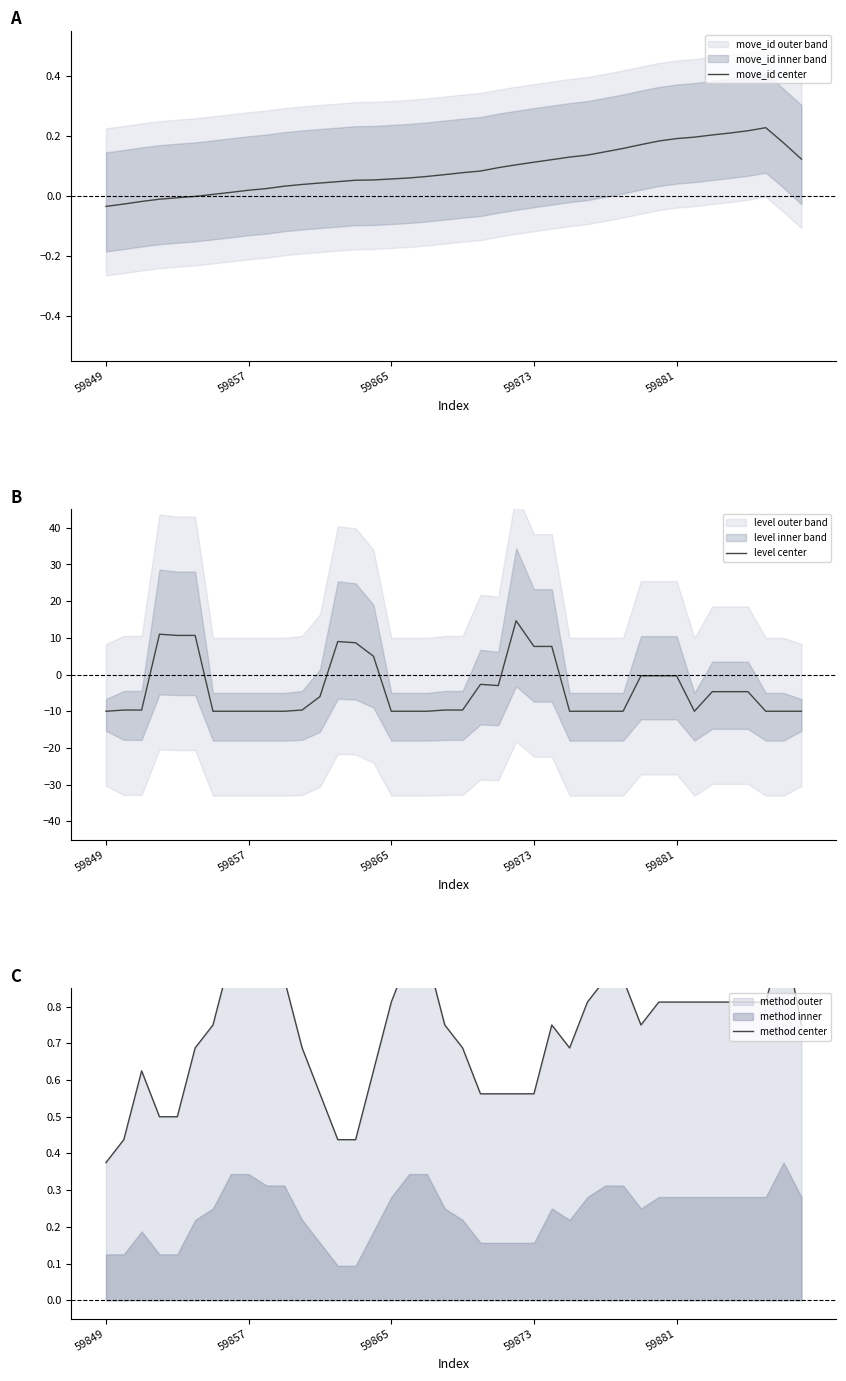

What is the total value across all series at 27?

-9.1